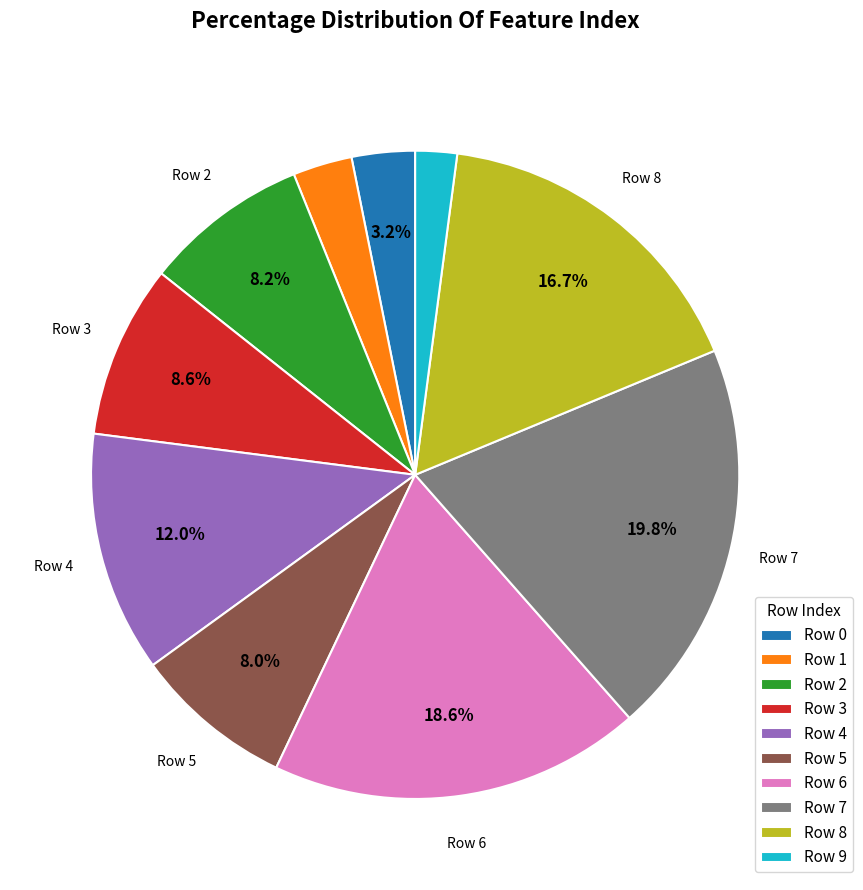

What is the total percentage of Row 0 and Row 2?

11.4%